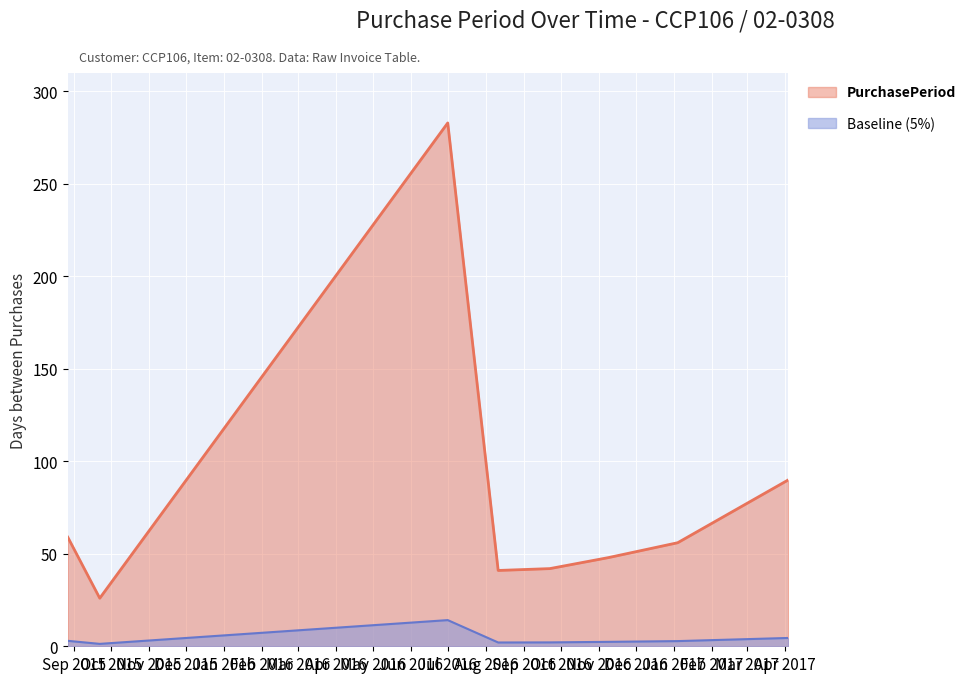

Rank the series by their maximum value, from highest to lowest.

PurchasePeriod, Baseline (5%)